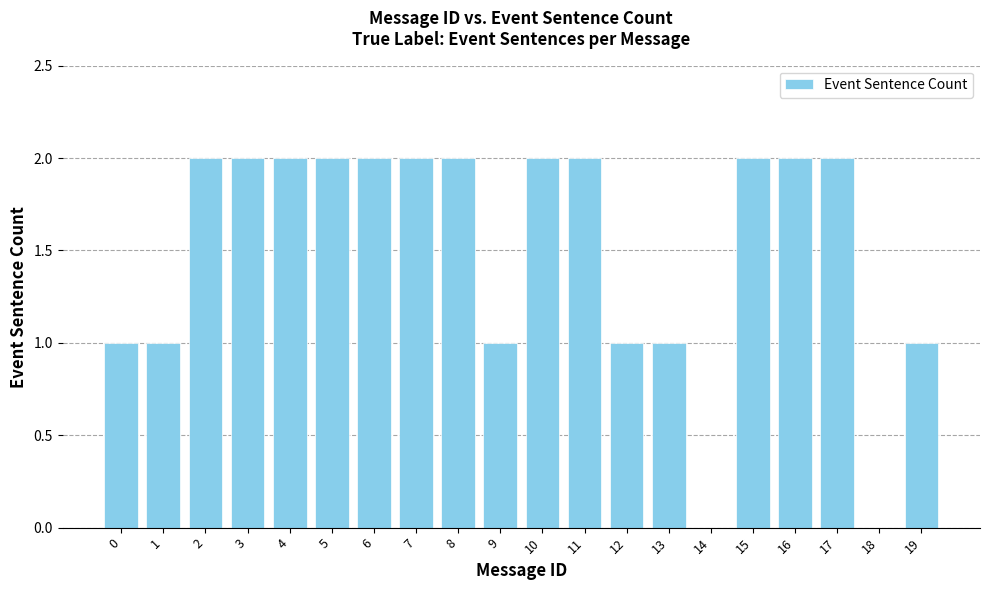

Is it true that the value at 4 is 2?

True